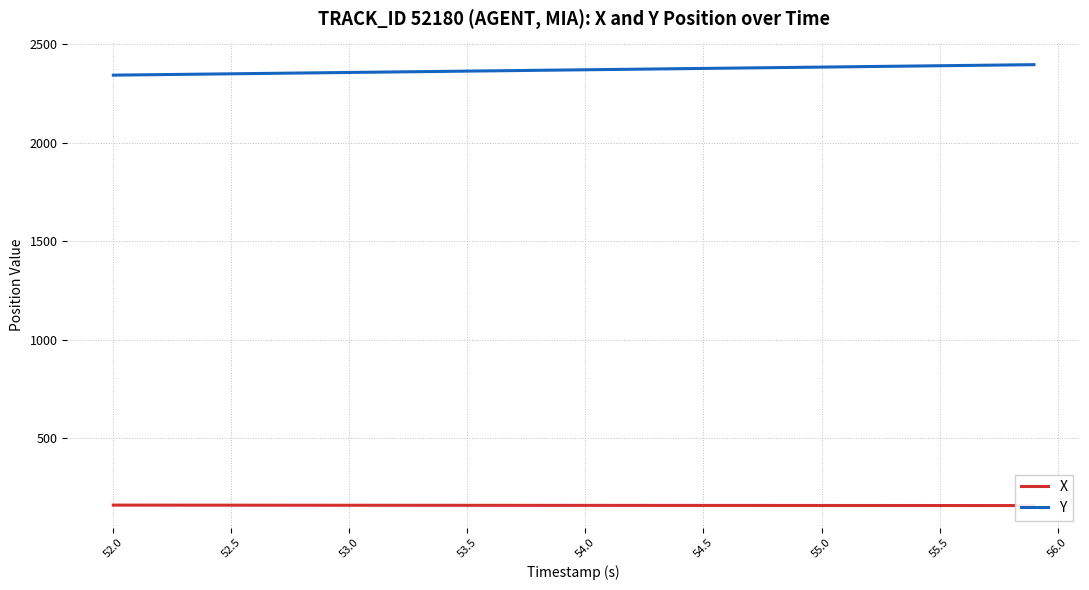

How many lines are shown in the chart?

2